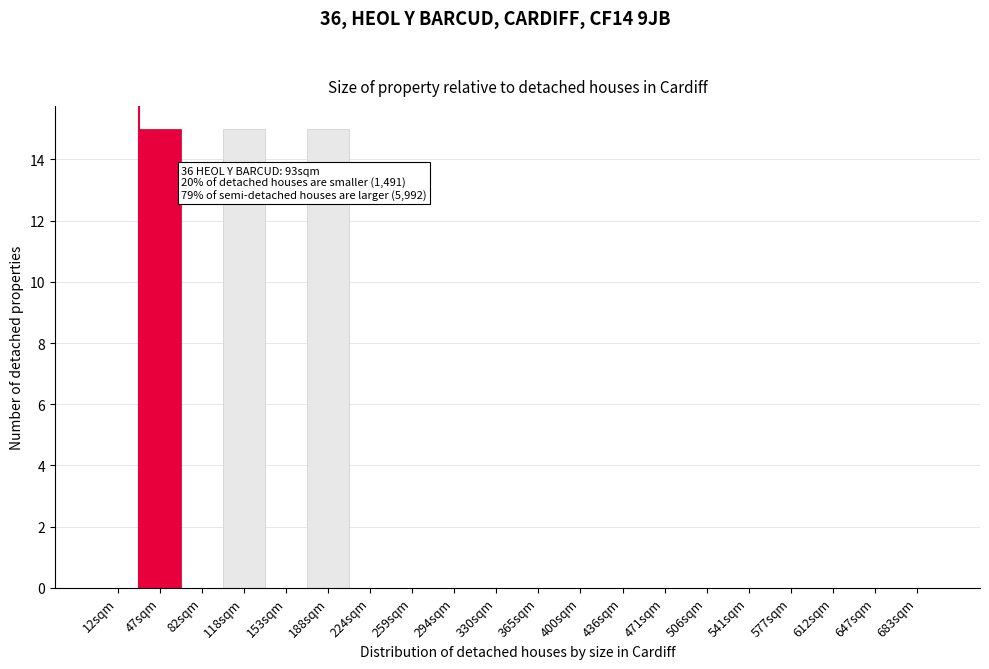

Reading left to right, extract all data points from this chart.

12sqm=0	47sqm=15	82sqm=0	118sqm=15	153sqm=0	188sqm=15	224sqm=0	259sqm=0	294sqm=0	330sqm=0	365sqm=0	400sqm=0	436sqm=0	471sqm=0	506sqm=0	541sqm=0	577sqm=0	612sqm=0	647sqm=0	683sqm=0